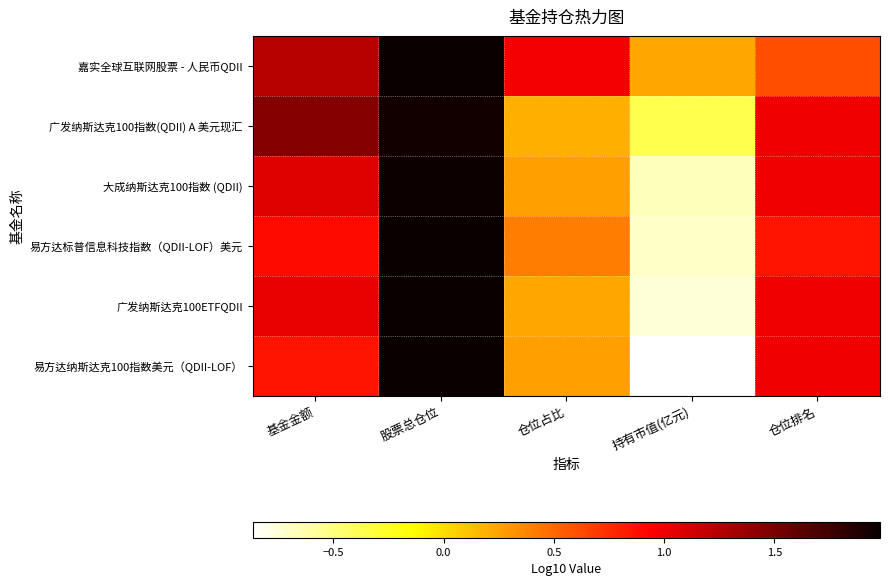

How many data points does each series have?

5